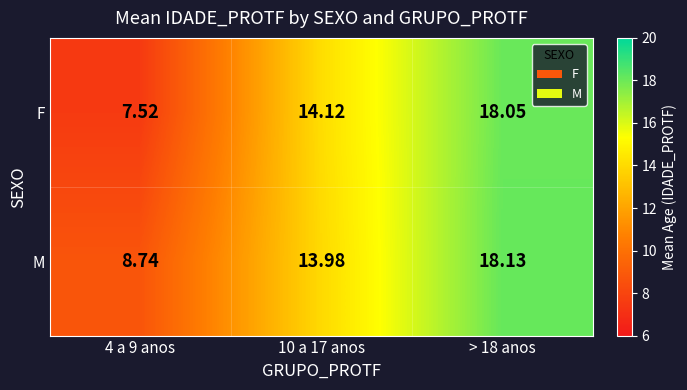

Which series has the largest total across all categories?

M